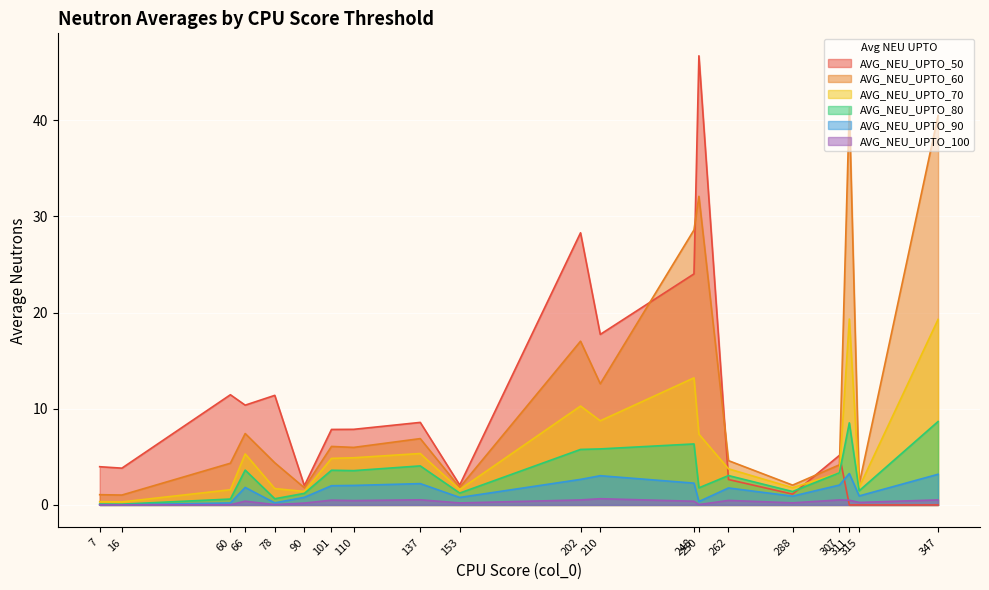

Where is the first local maximum for AVG_NEU_UPTO_80?

66